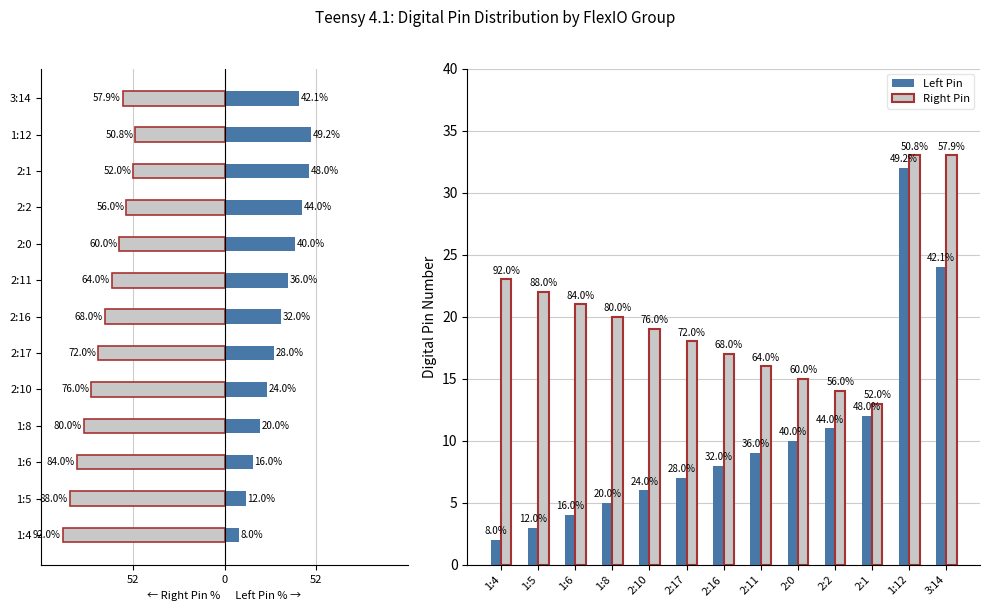

How many bars are there in each group?

2